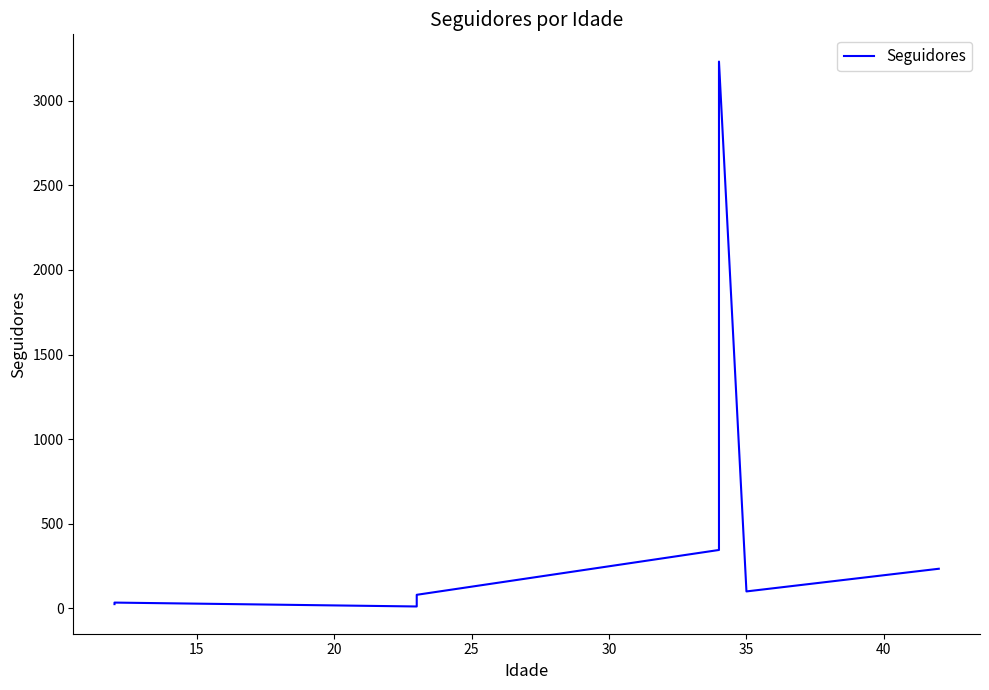

At which label is the value closest to 1621?

30